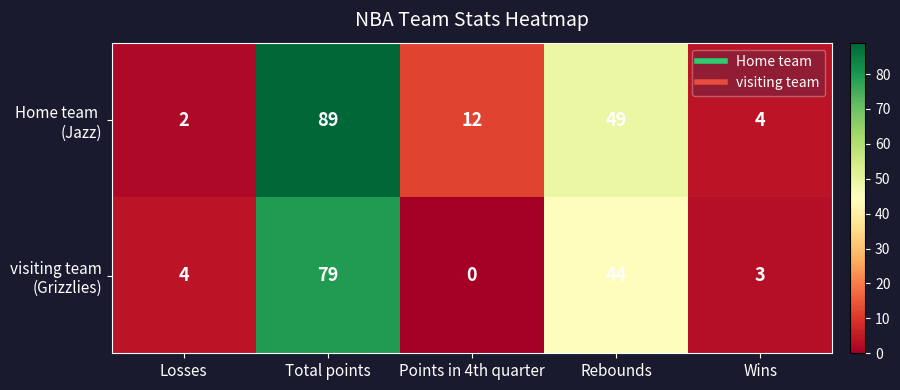

At which category is the sum across all series the highest?

Total points